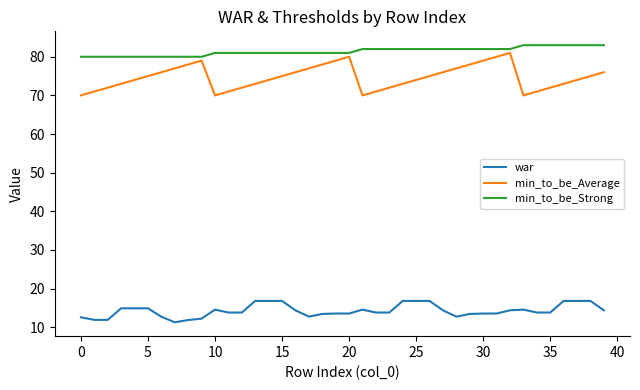

What is the lowest value of the min_to_be_Average series?

70.0